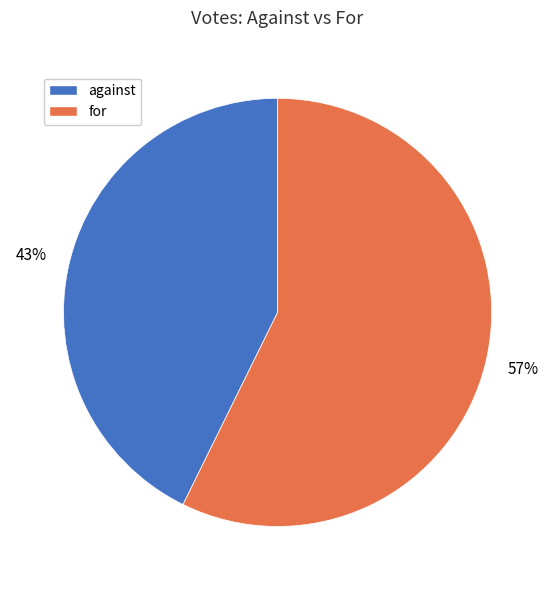

Which has a higher value, for or against?

for